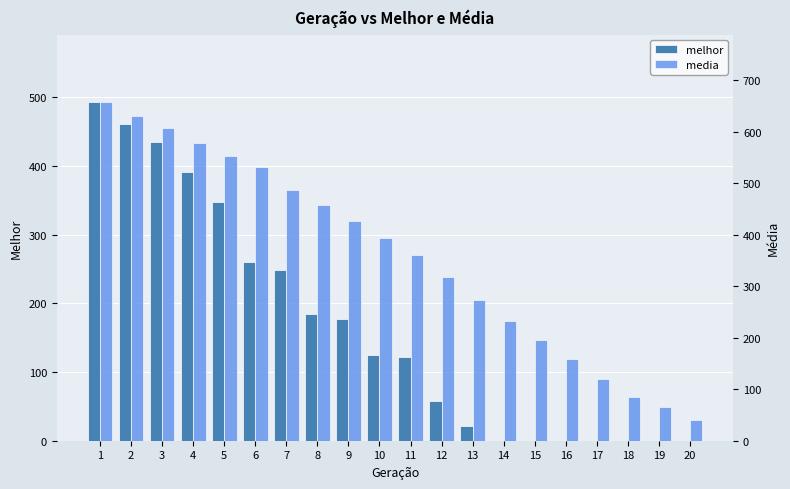

The value of melhor at 2 is 461.0. True or false?

True